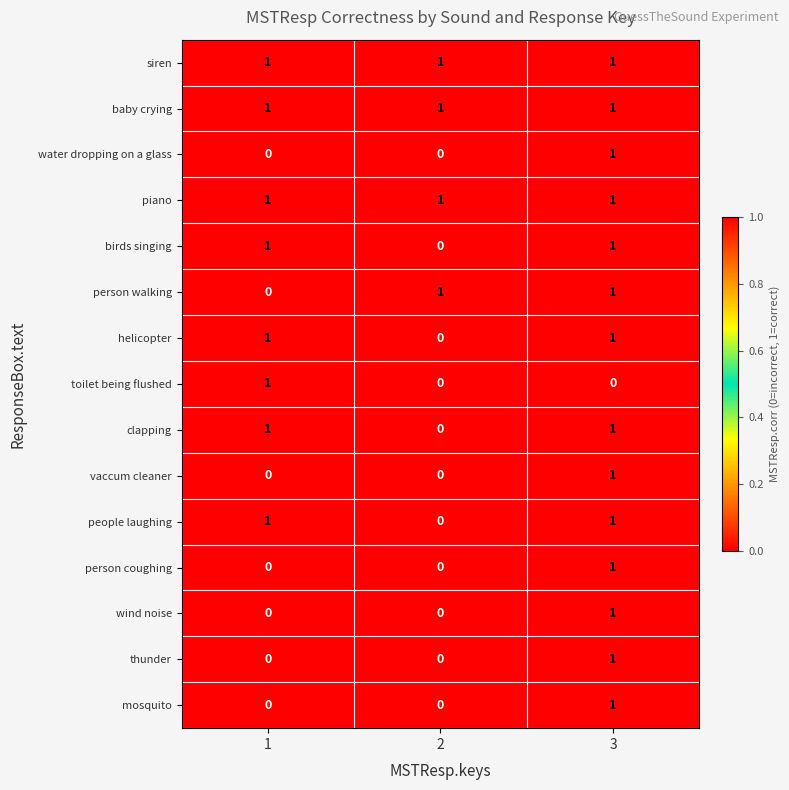

How many water dropping on a glass values are between 0 and 1?

3